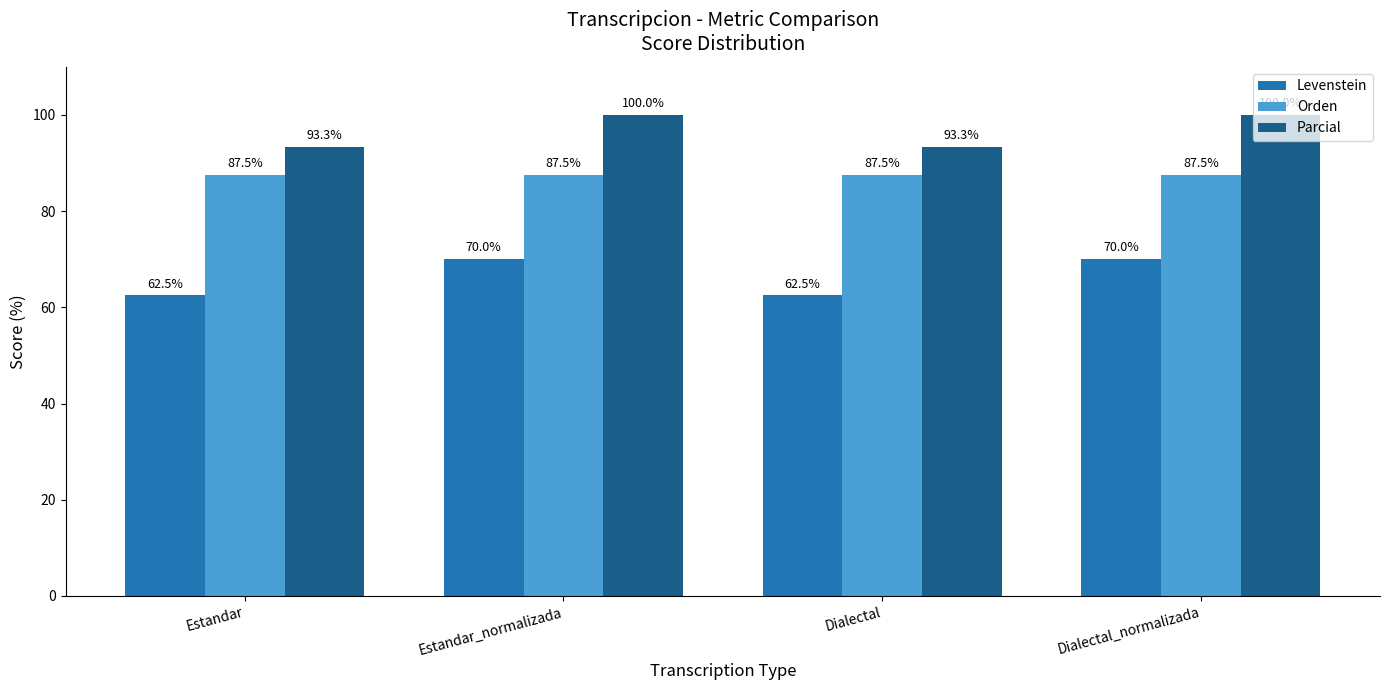

What is the value of the Parcial bar at the 4th from the left?

100.0